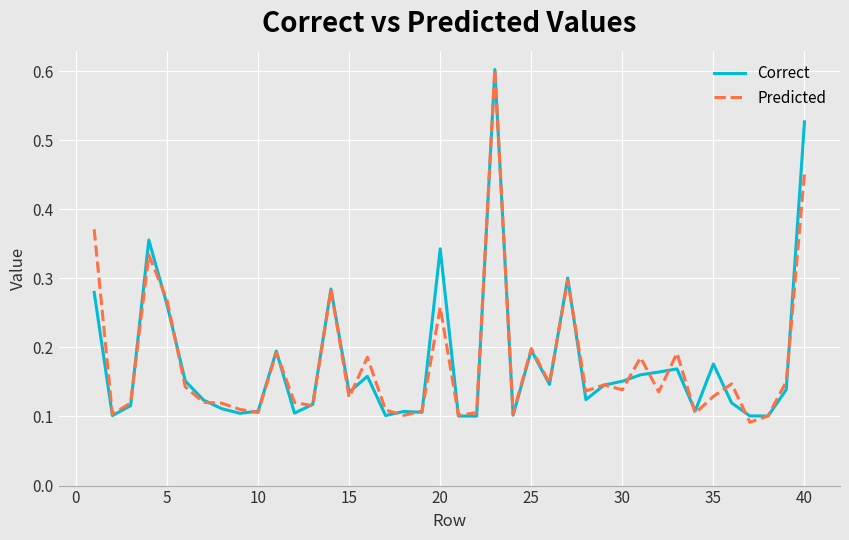

What is the sum of all Predicted values?

7.1